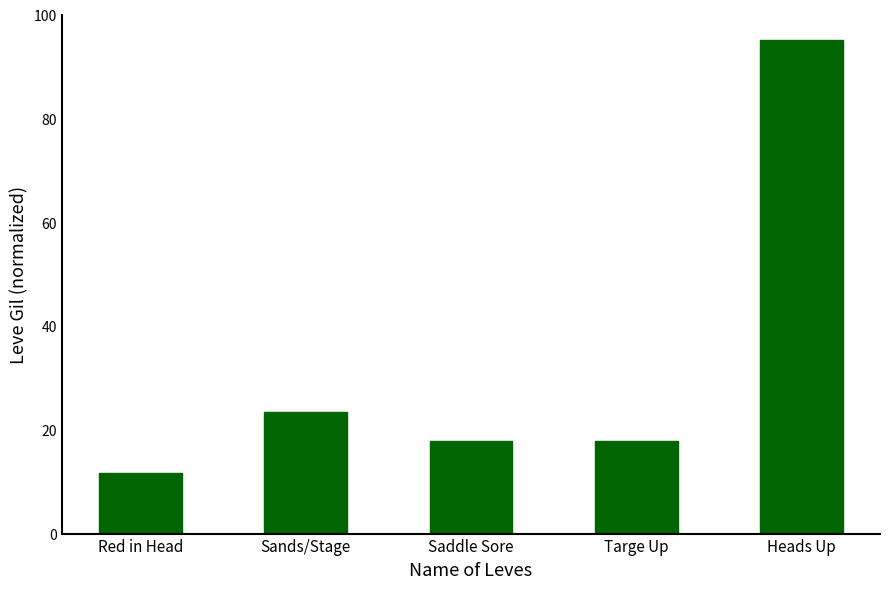

Reading left to right, extract all data points from this chart.

11.7	23.4	17.7	17.7	95.0